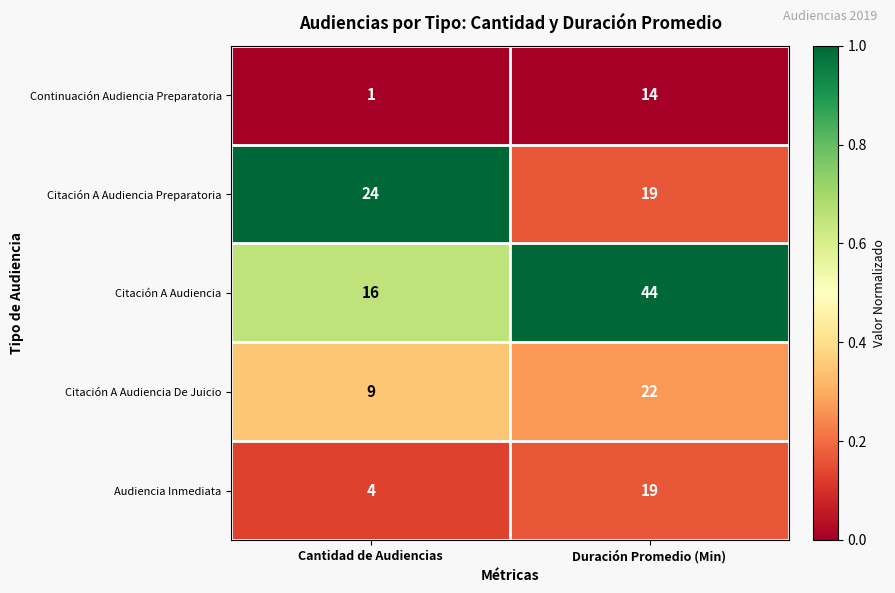

At which category is the sum across all series the highest?

Duración Promedio (Min)